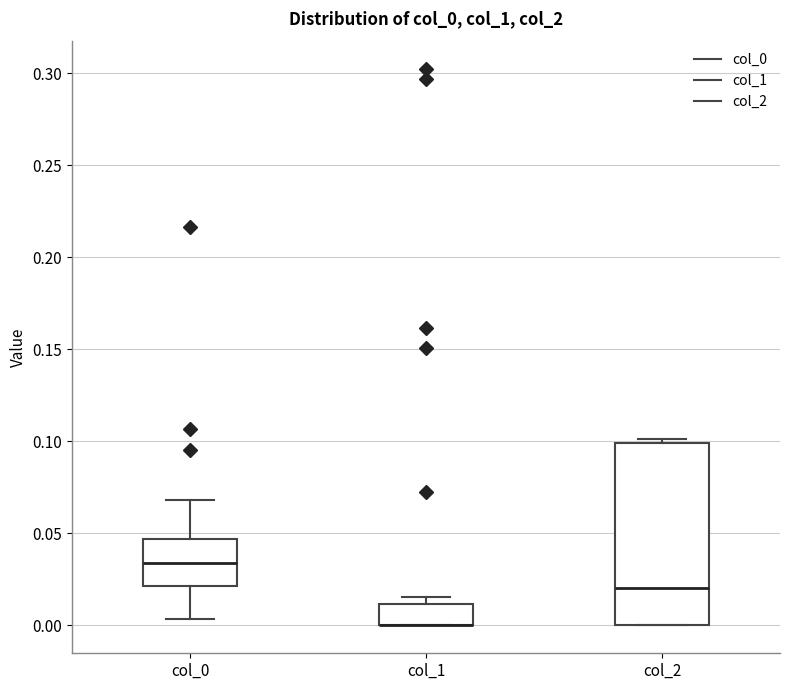

Where does the median line of the box for col_2 sit on the y-axis? The values are not printed on the chart, so give them approximately, as read against the axis.

0.020